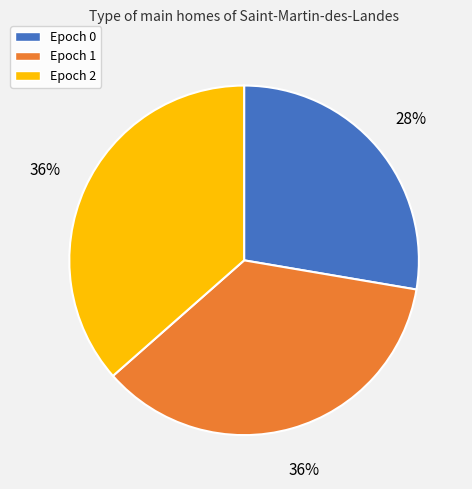

Count the number of slices in the pie.

3